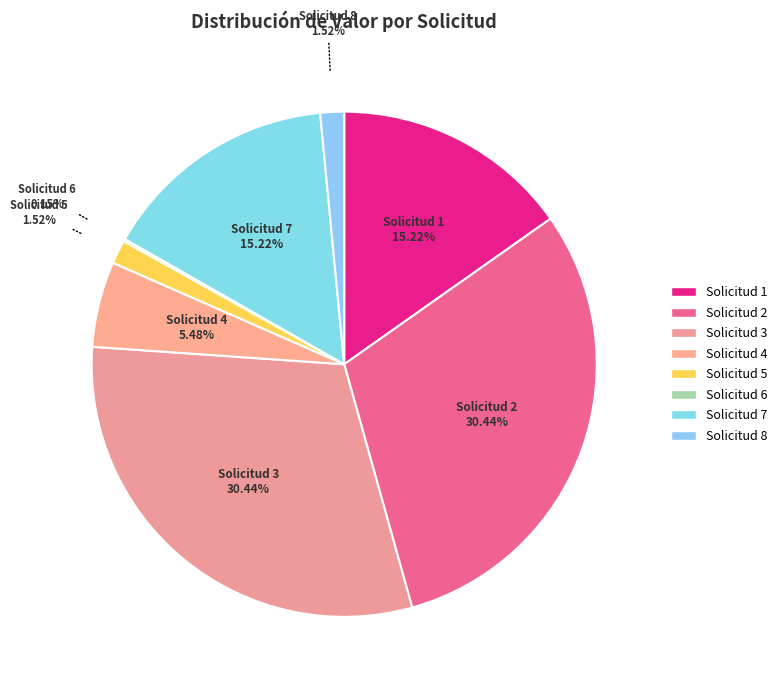

Between Solicitud 2 and Solicitud 5, which is larger?

Solicitud 2